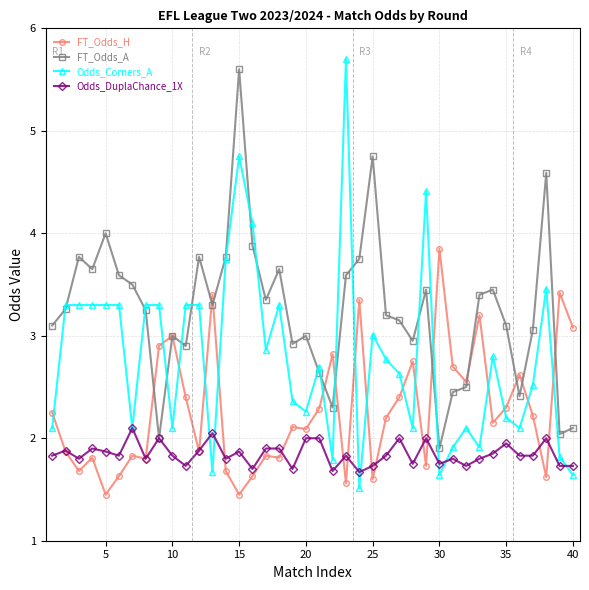

Which series has the largest range (max minus min)?

Odds_Corners_A